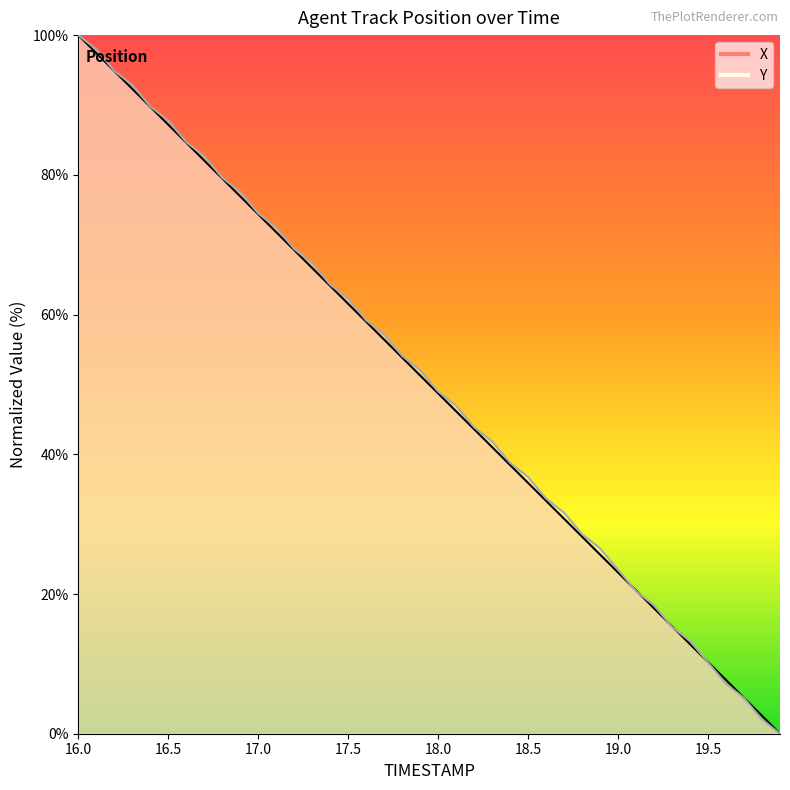

What is the label of the 4th point from the right?

19.6